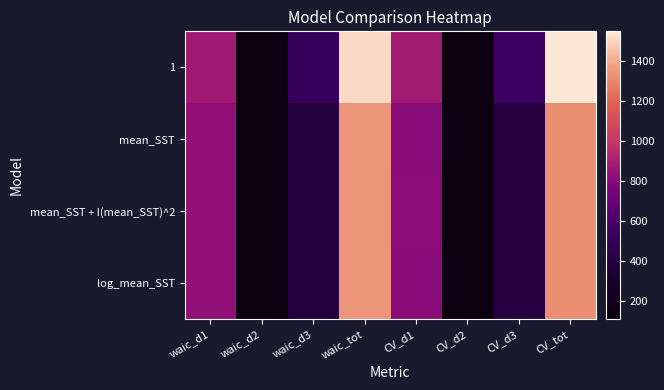

At how many categories does at least one series exceed 603?

4